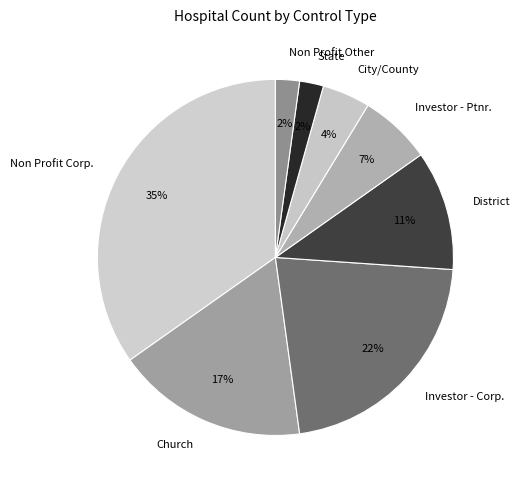

How many slices are in this pie chart?

8